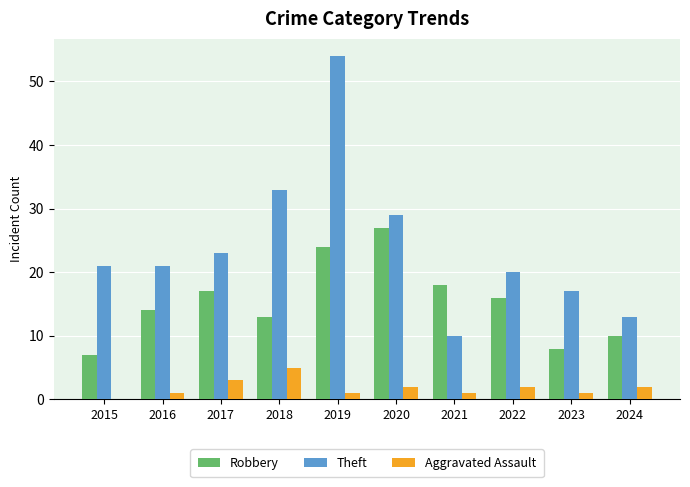

The Theft series shows 33 at 2018. True or false?

True